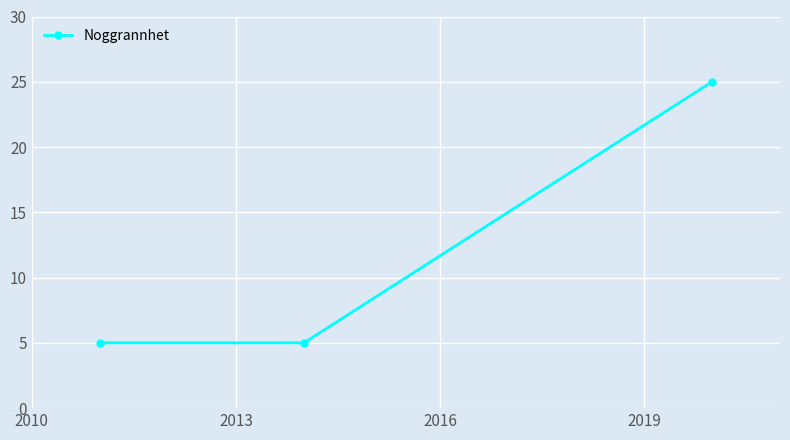

What is the value of the 3rd point from the left?

25